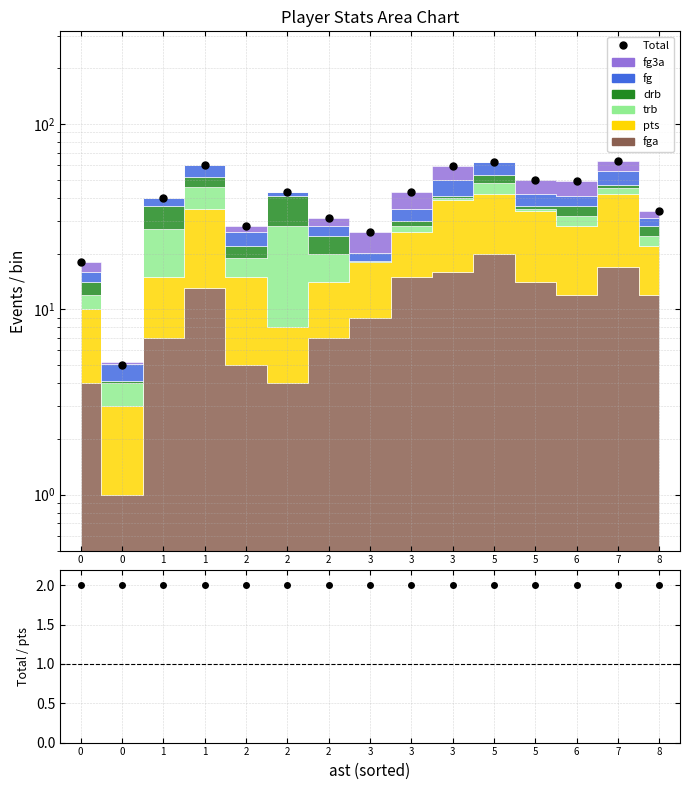

Reading right to left, transcribe all the data shown in this chart.

8=34	7=63	6=49	5=50	5=62	3=59	3=43	3=26	2=31	2=43	2=28	1=60	1=40	0=5	0=18